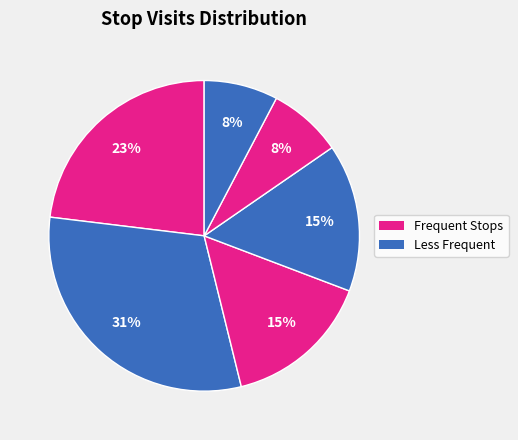

How many segments does this pie chart have?

6